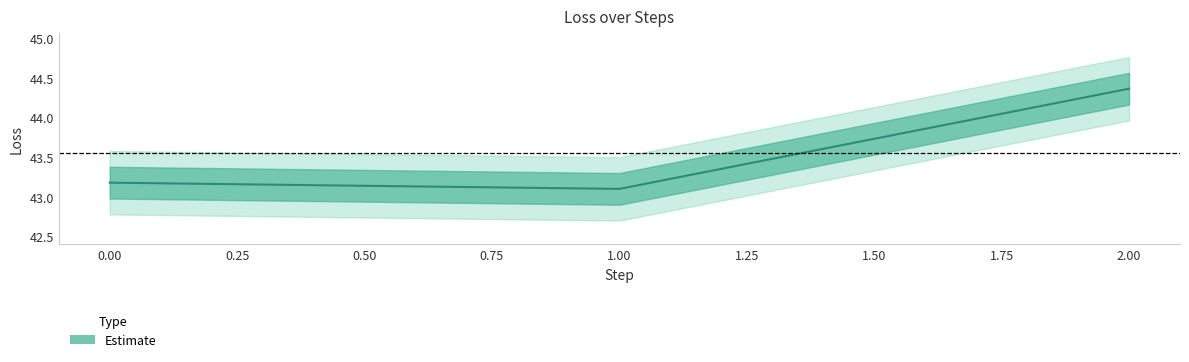

What is the greatest value displayed?

44.4